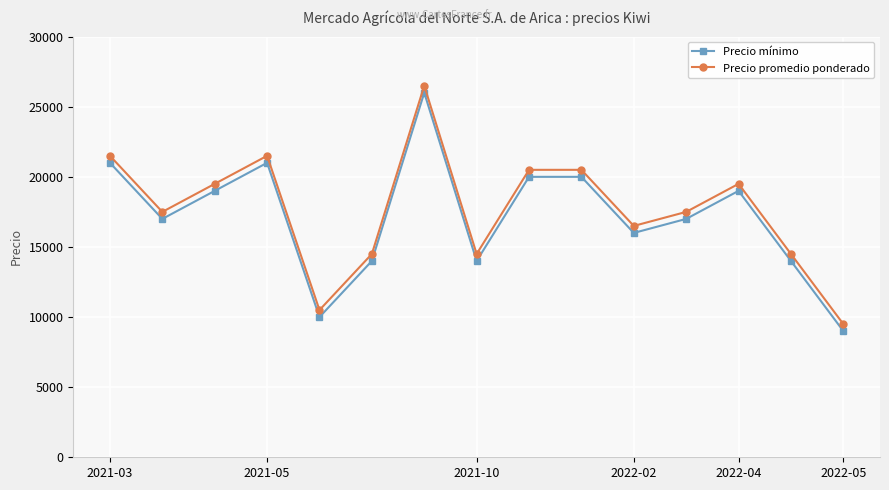

True or false: Precio promedio ponderado and Precio mínimo intersect in this chart.

False